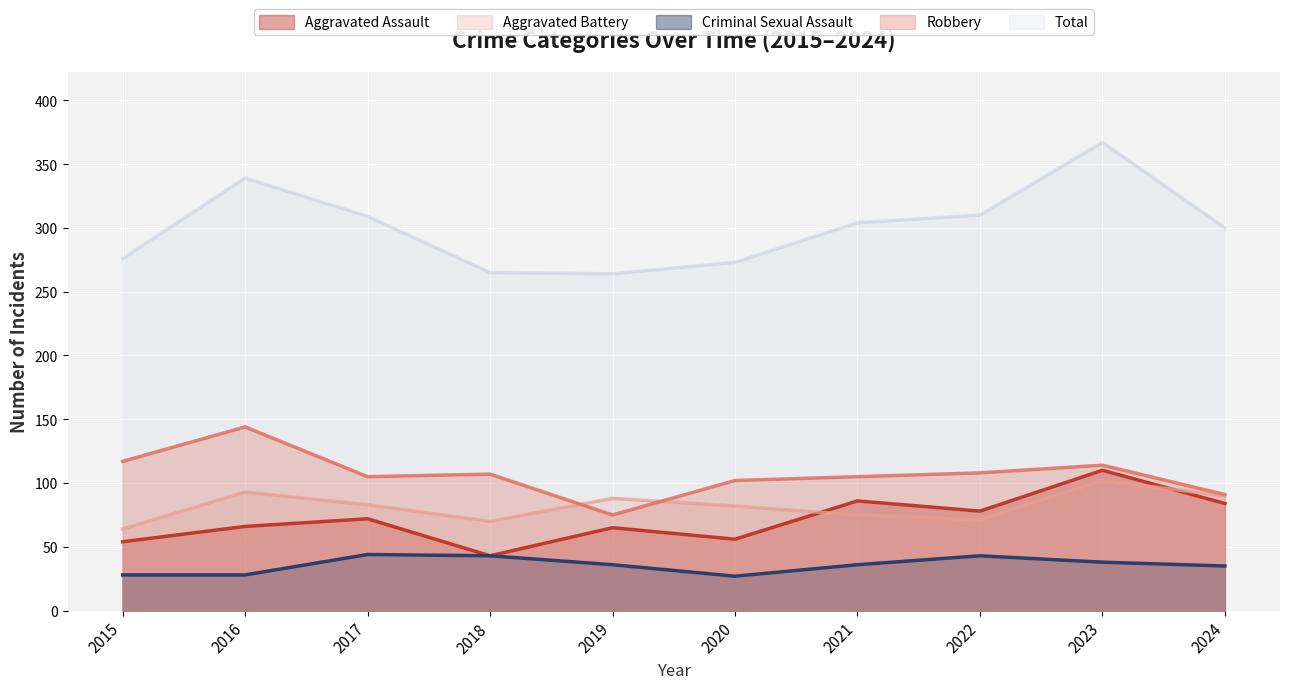

Count the number of categories in the chart.

10